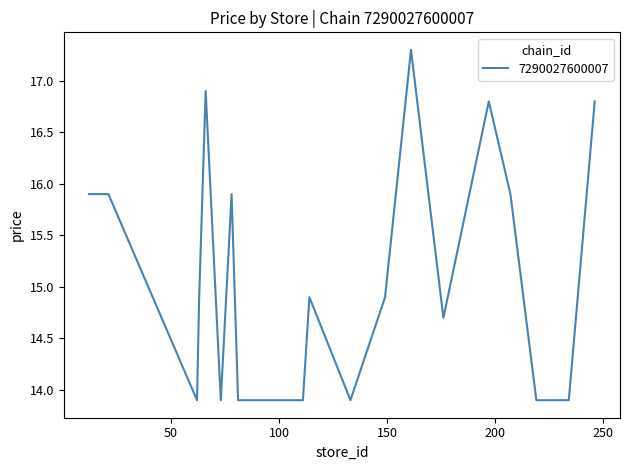

What is the sum of all values?

304.0